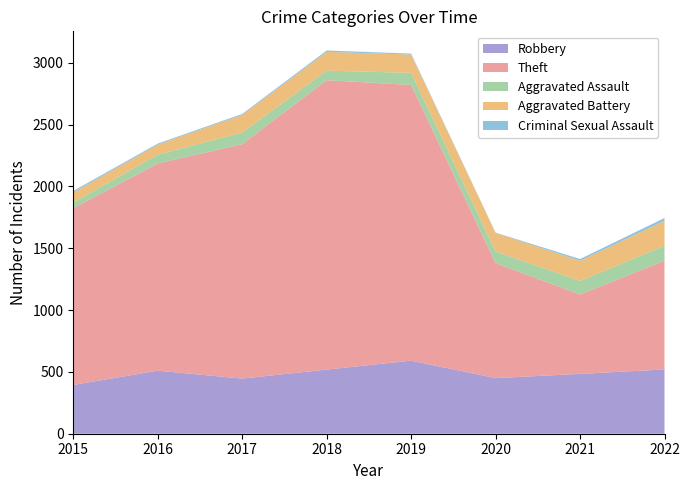

Reading left to right, transcribe all the data shown in this chart.

Robbery: 395	510	446	519	591	450	484	520
Theft: 1429	1676	1896	2341	2230	930	642	880
Aggravated Assault: 46	71	95	77	98	94	110	121
Aggravated Battery: 82	82	142	152	148	150	163	202
Criminal Sexual Assault: 12	8	8	11	8	3	14	22